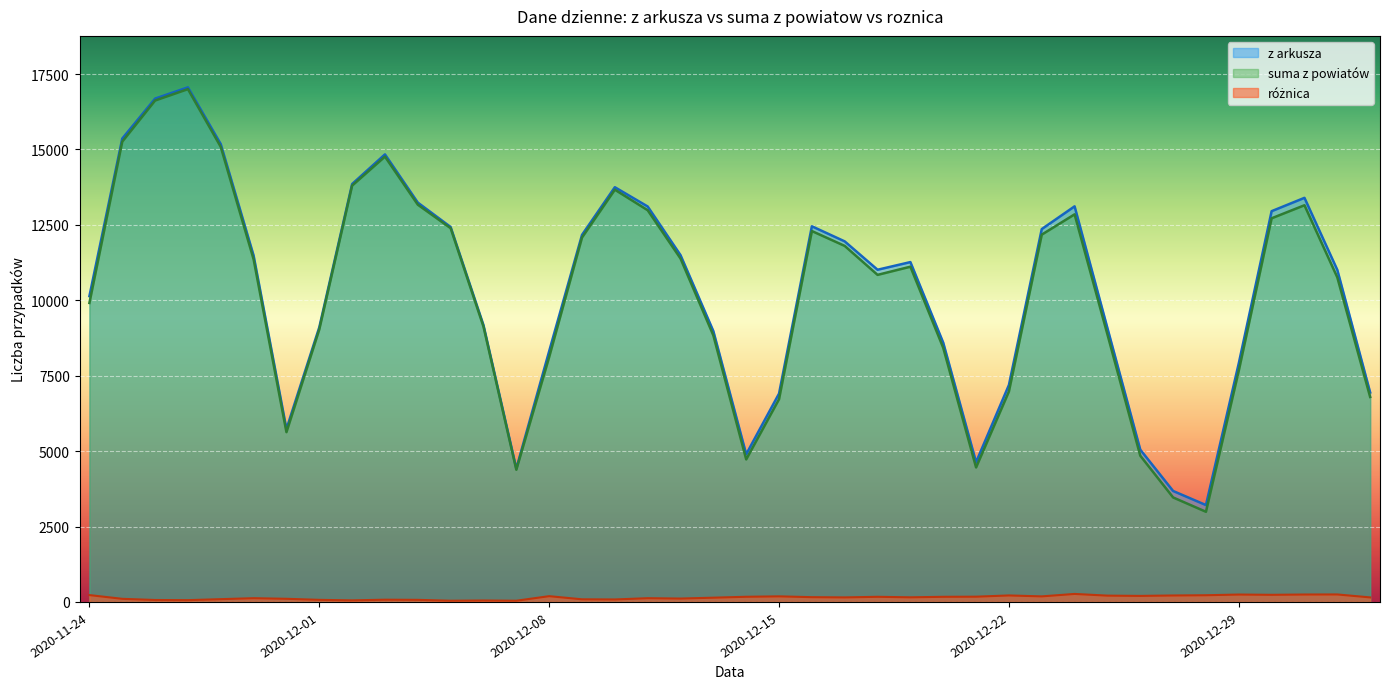

At which label does roznica reach its minimum?

2020-12-05